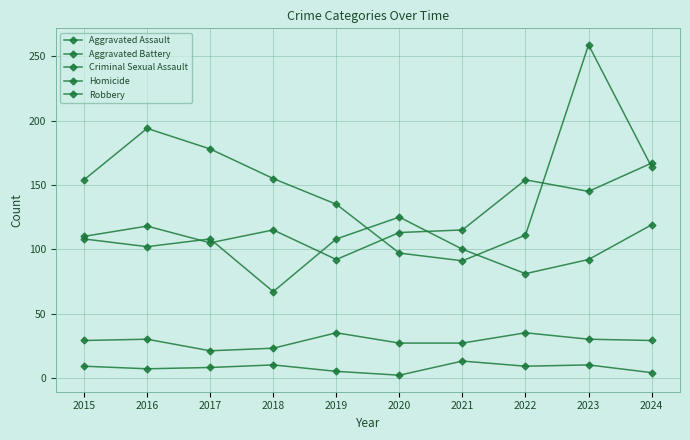

Which has a higher value, 2023 or 2021?

2023